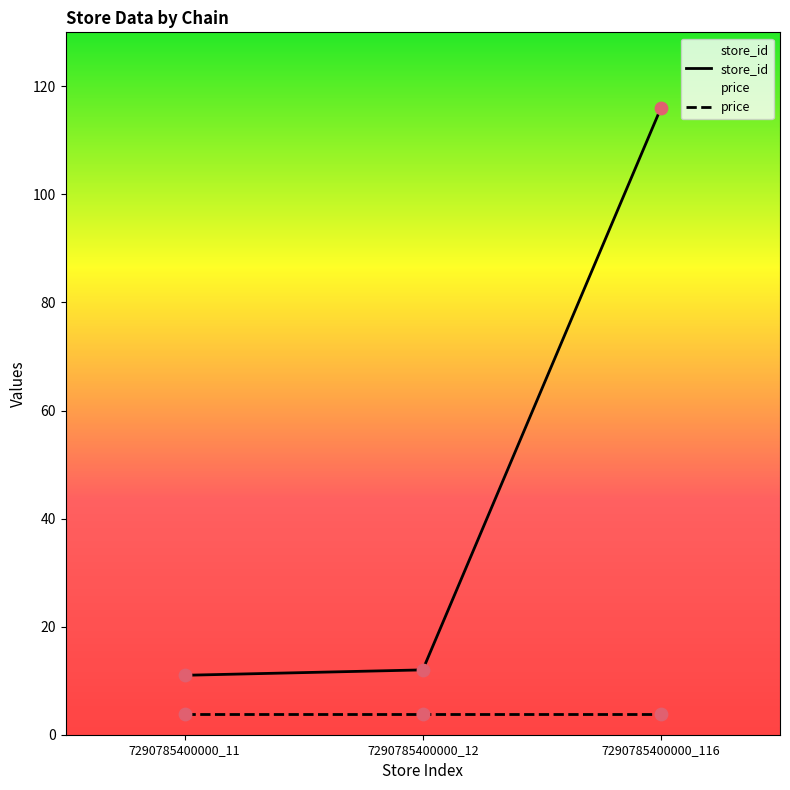

Between 7290785400000_116 and 7290785400000_11, which is larger?

7290785400000_116